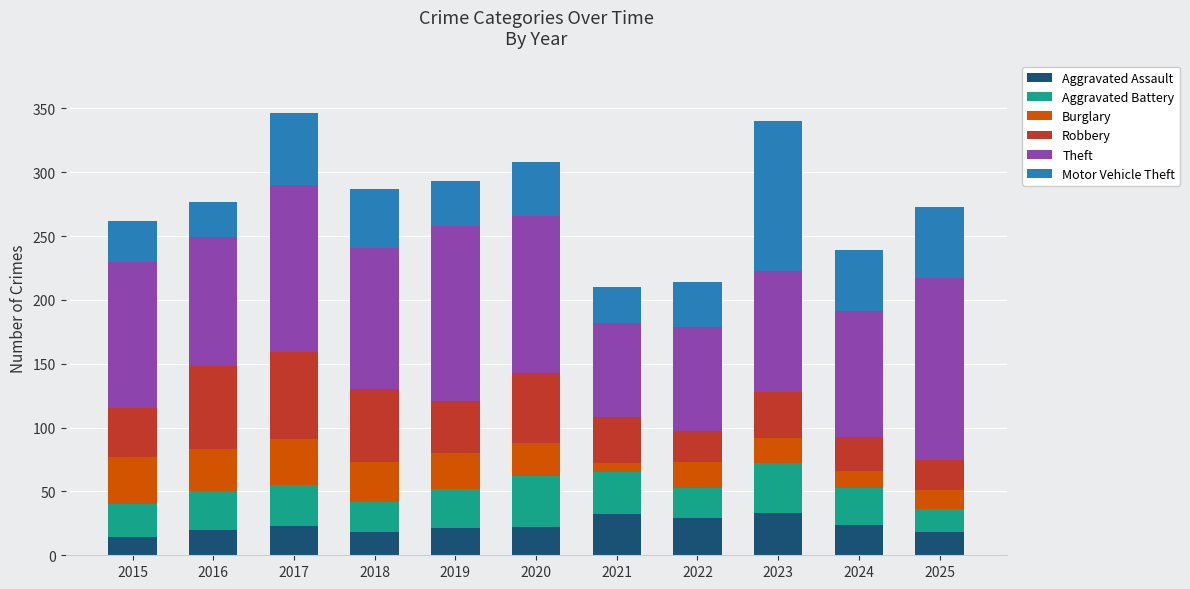

True or false: Aggravated Assault has a value of 33 at 2023.

True